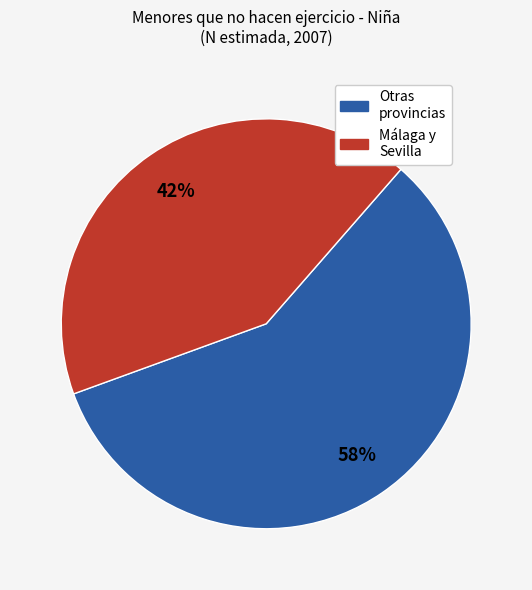

Which slice represents more than half of the pie?

Otras provincias